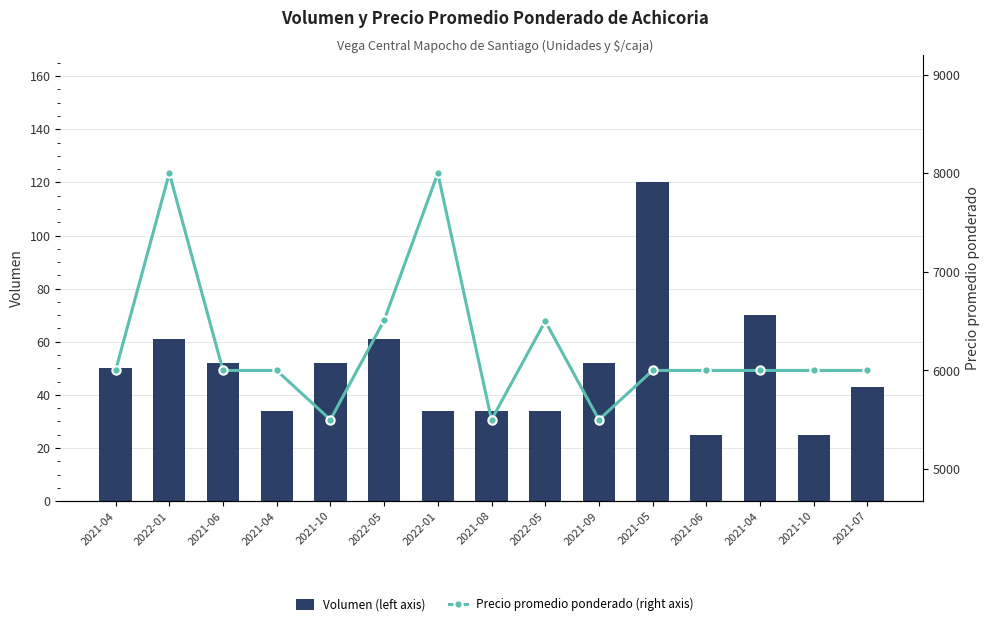

Rank the categories by Volumen (left axis) value from lowest to highest.

2021-06, 2021-10, 2021-04, 2022-01, 2021-08, 2022-05, 2021-07, 2021-04, 2021-06, 2021-10, 2021-09, 2022-01, 2022-05, 2021-04, 2021-05